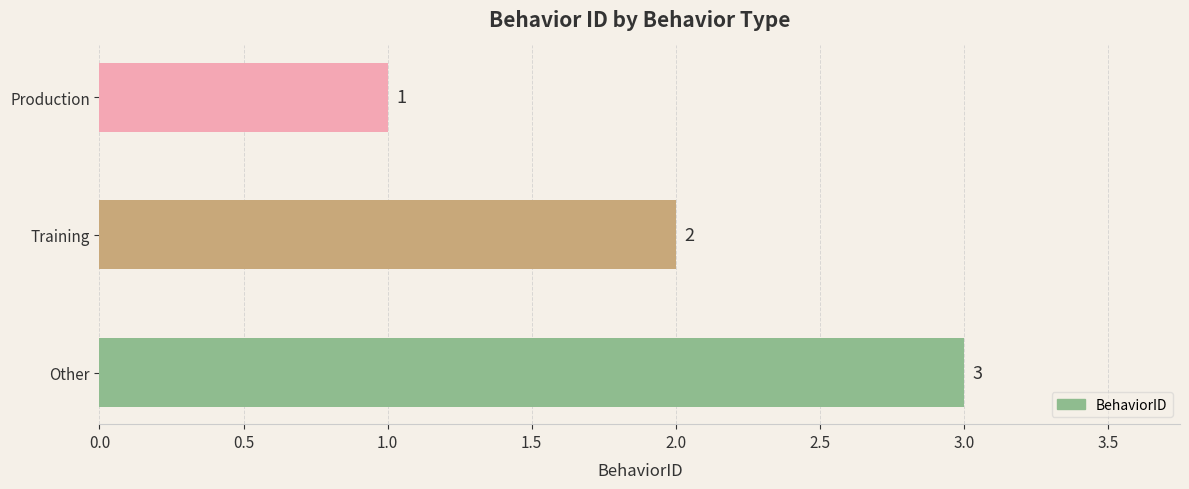

What is the greatest value displayed?

3